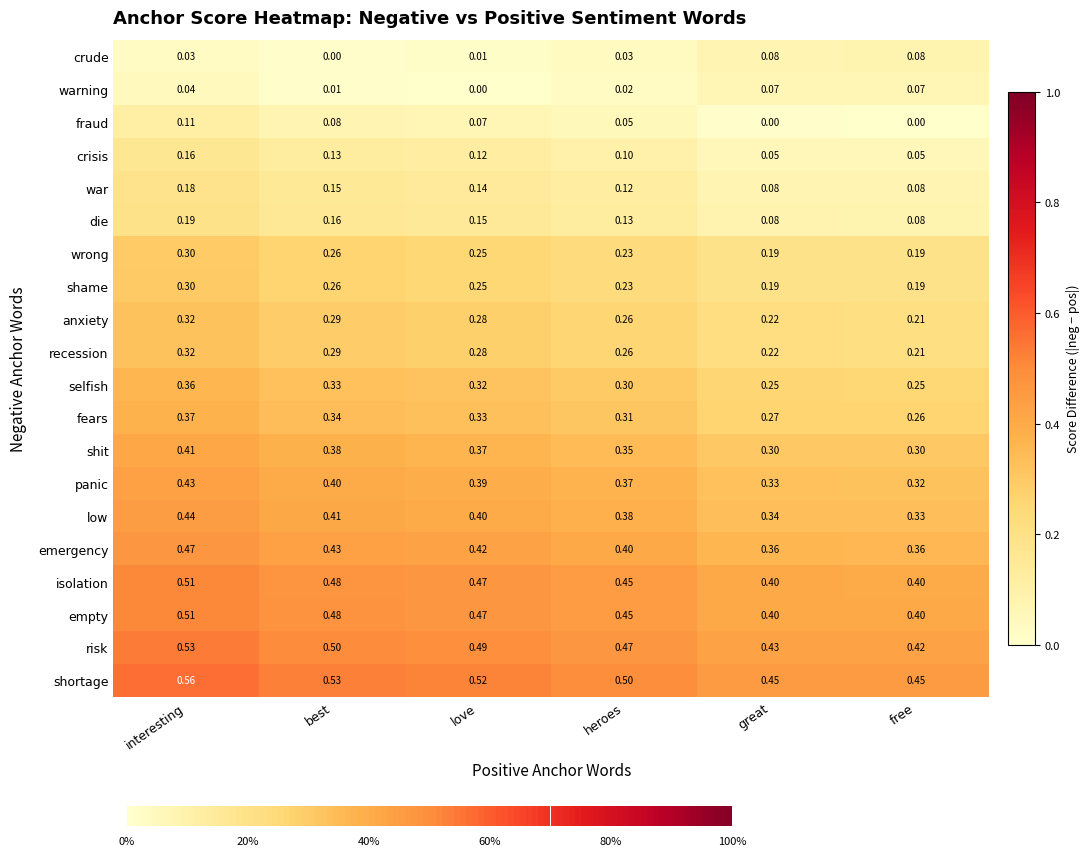

Is the value of selfish at best greater than the value of die at love?

Yes